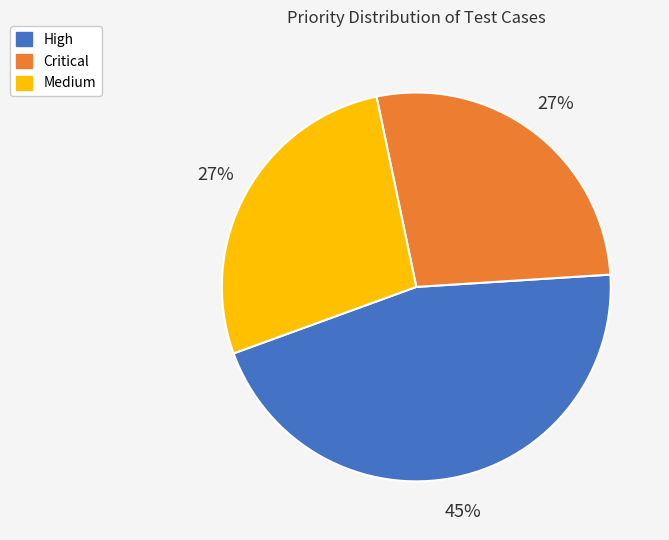

Which slice is the largest?

High